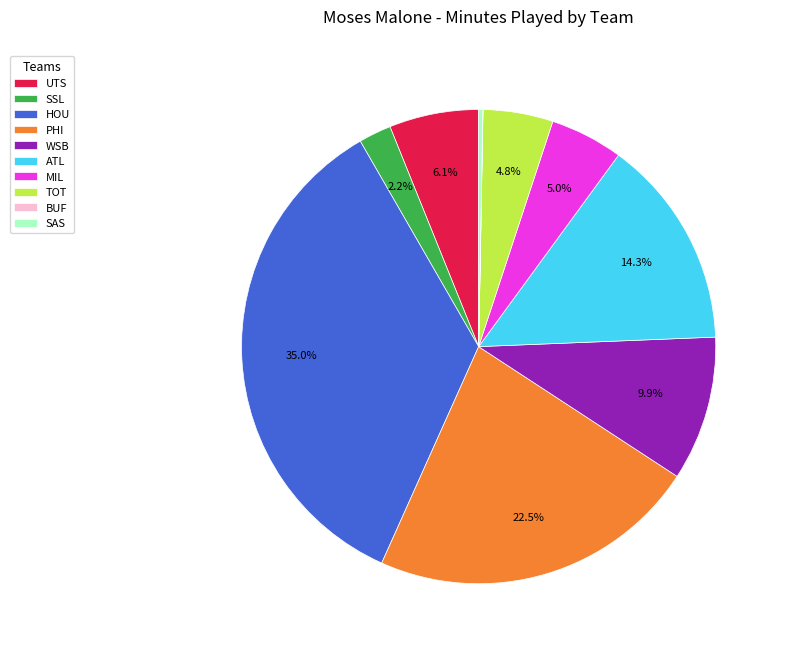

Is there any slice that represents more than half of the pie?

No